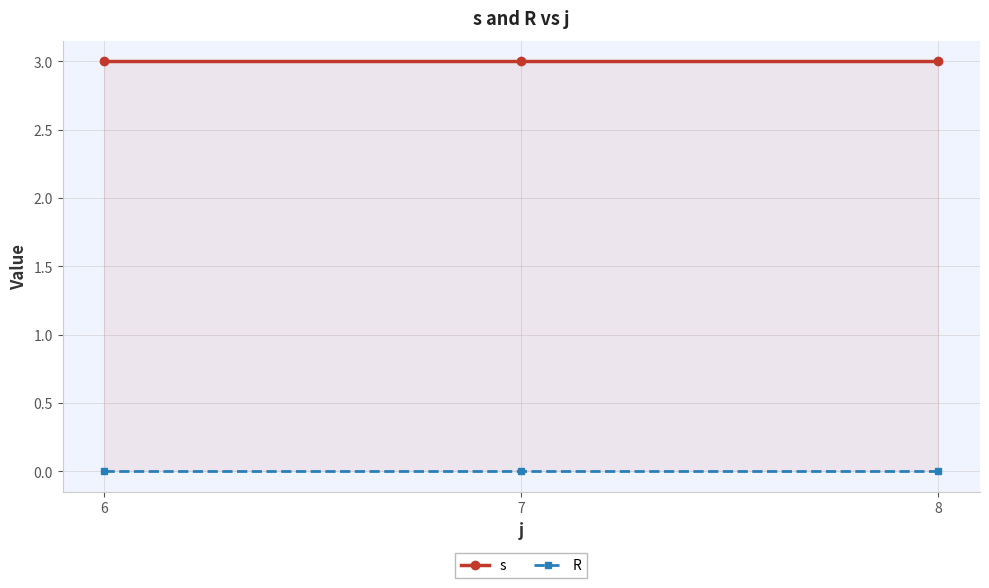

Reading right to left, extract all data points from this chart.

s: 8=3	7=3	6=3
R: 8=0	7=0	6=0